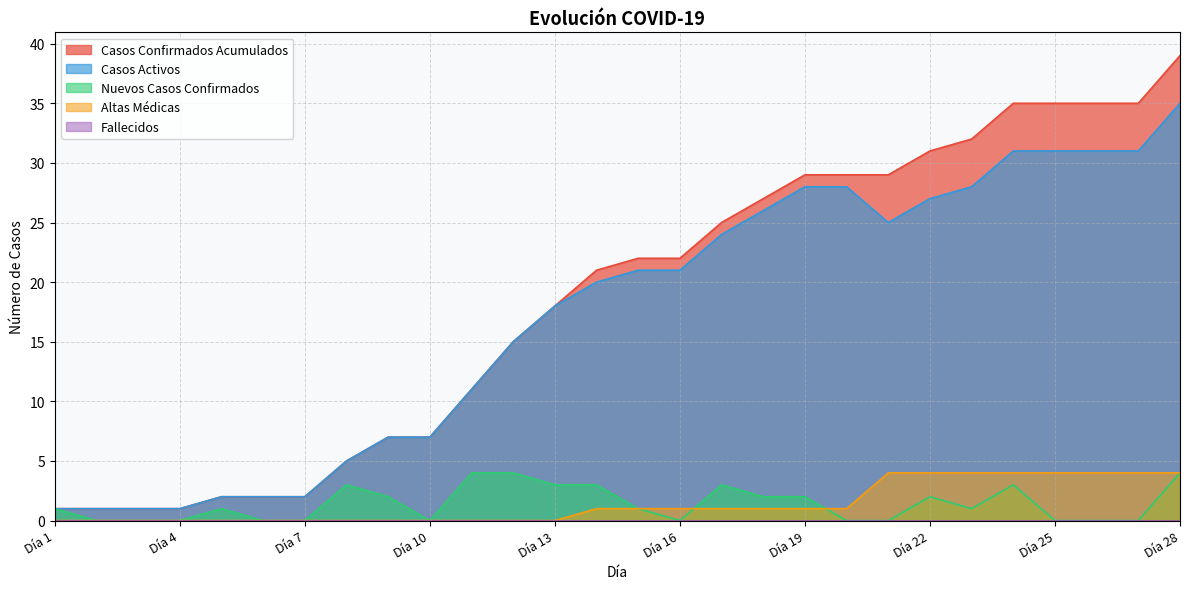

Does the chart display data point markers on the line(s)?

No